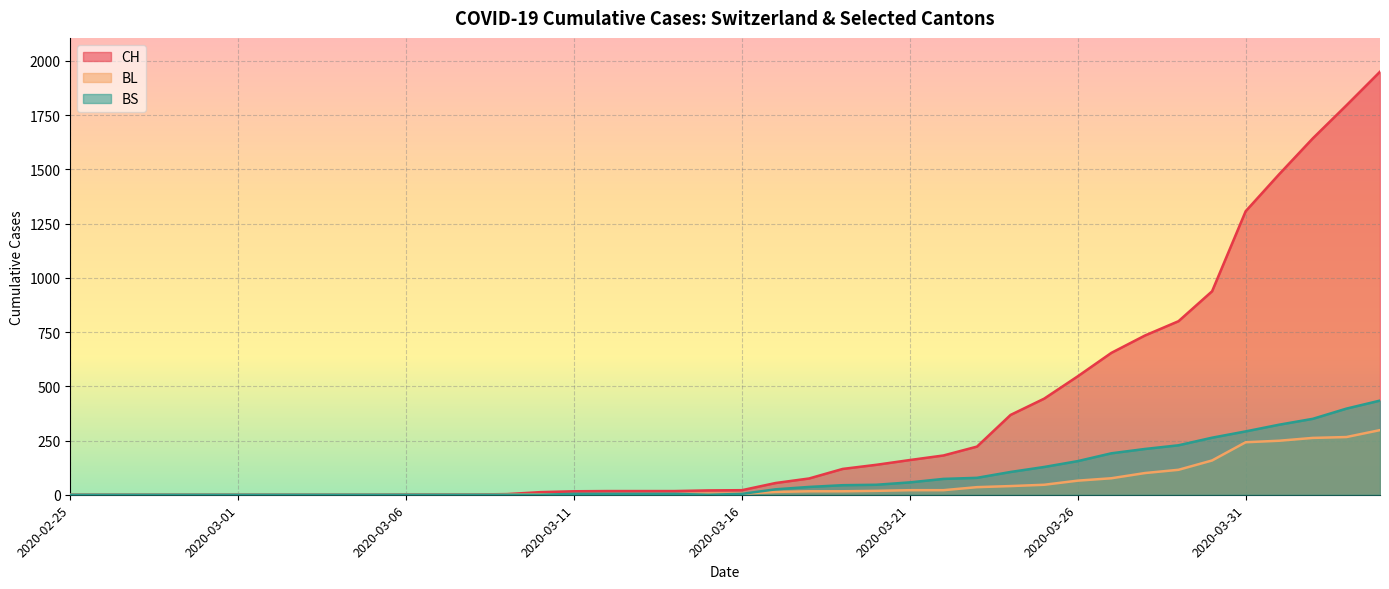

What is the value of the BS point at the 33rd from the left?

211